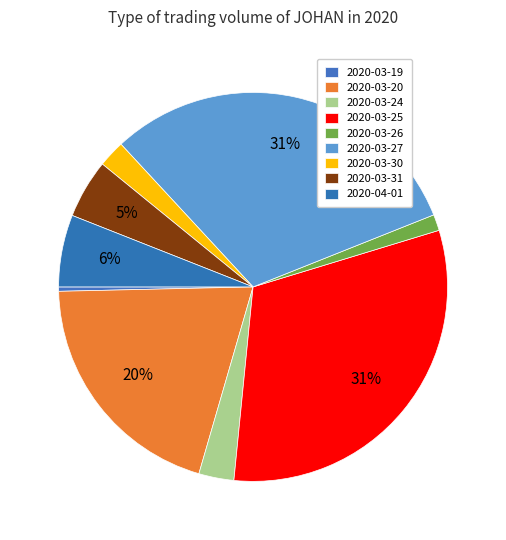

What is the change in value from 2020-03-19 to 2020-03-24?

+57400